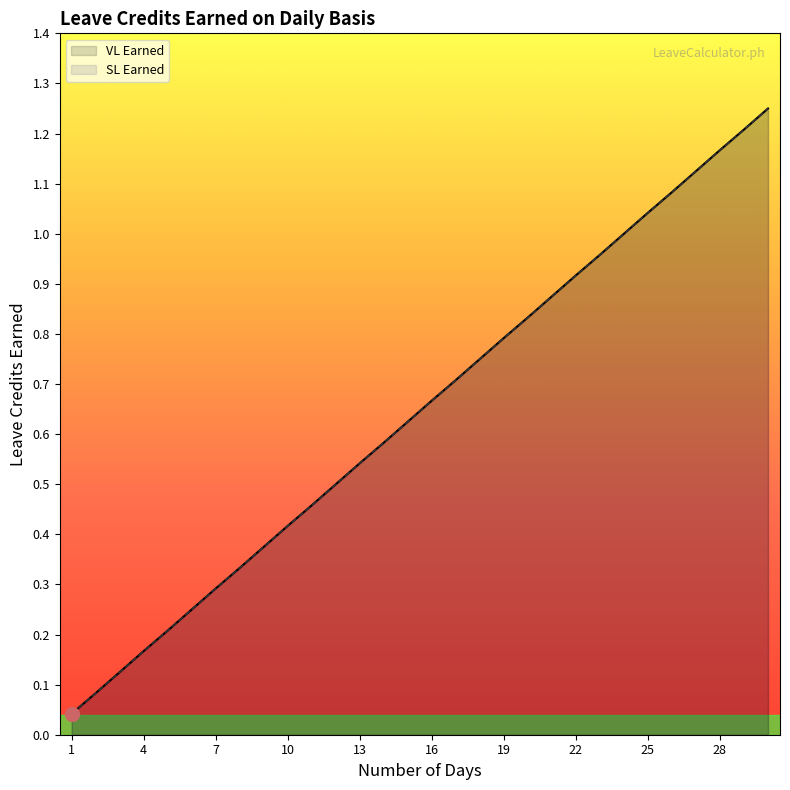

How many lines are shown in the chart?

2